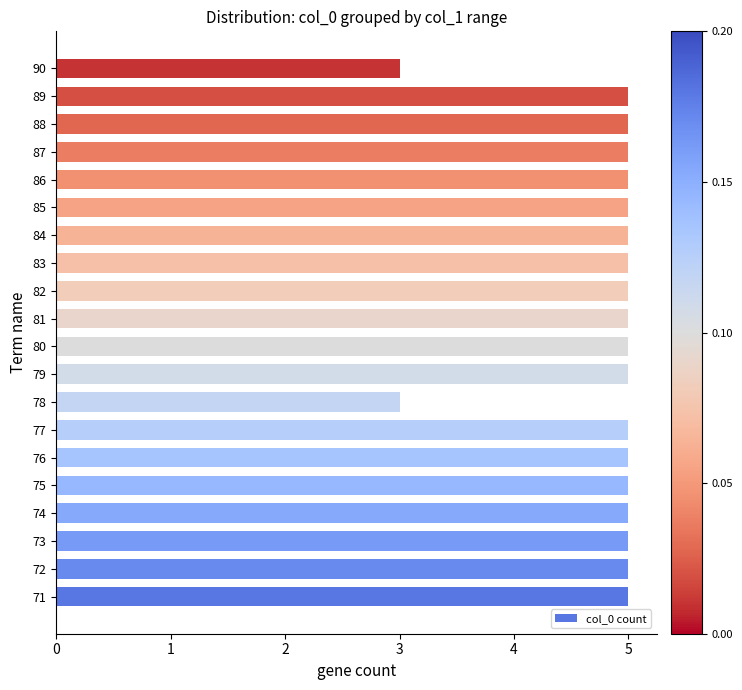

Does the chart contain any negative values?

No